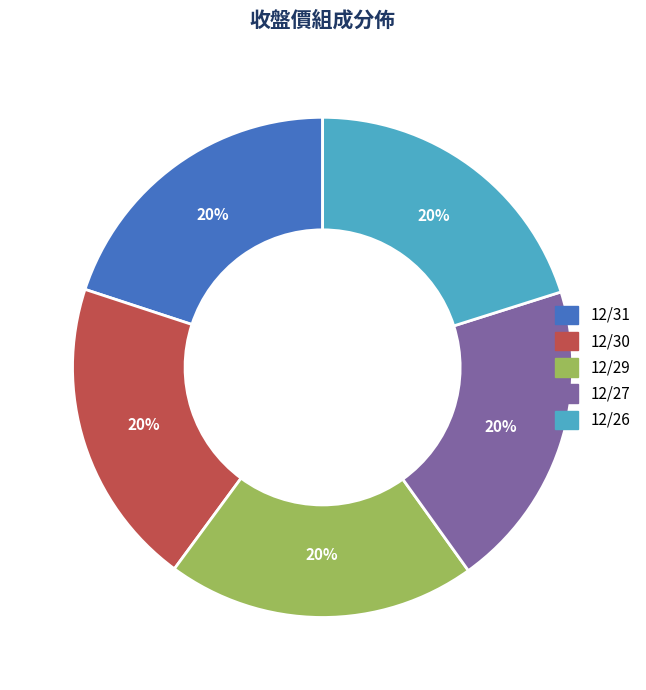

What is the ratio of the value at 12/27 to the value at 12/29?

1.0